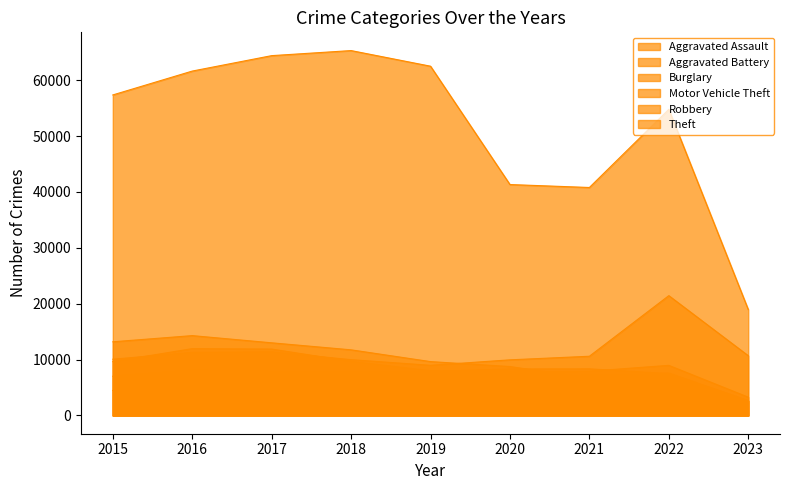

How many data points in Aggravated Battery are above 7845?

4